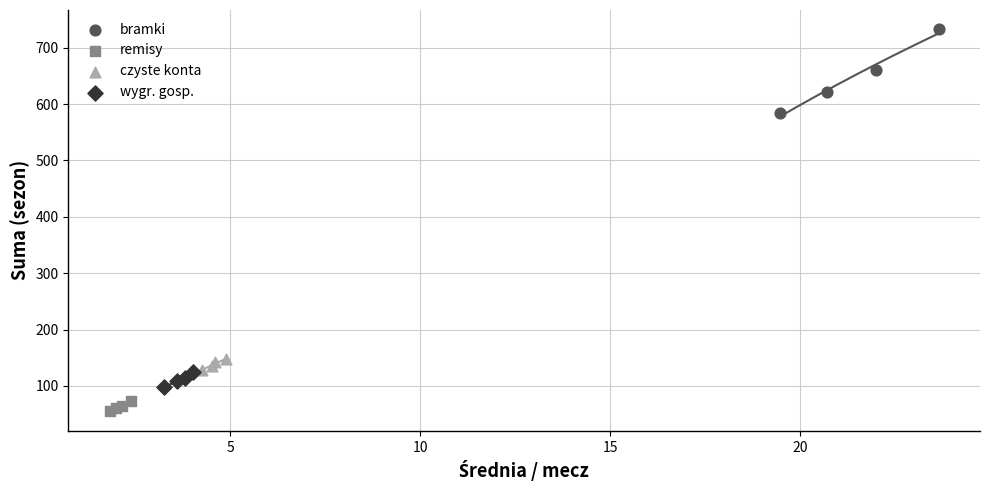

Which series has the largest Y range (max minus min)?

bramki